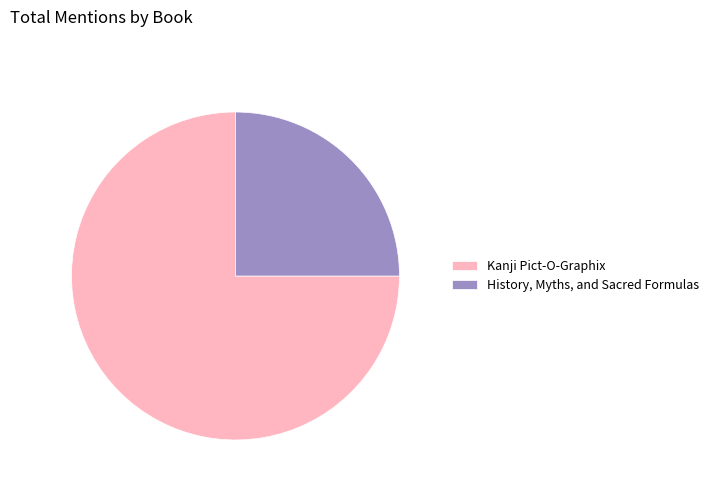

Which slice is the smallest?

History, Myths, and Sacred Formulas